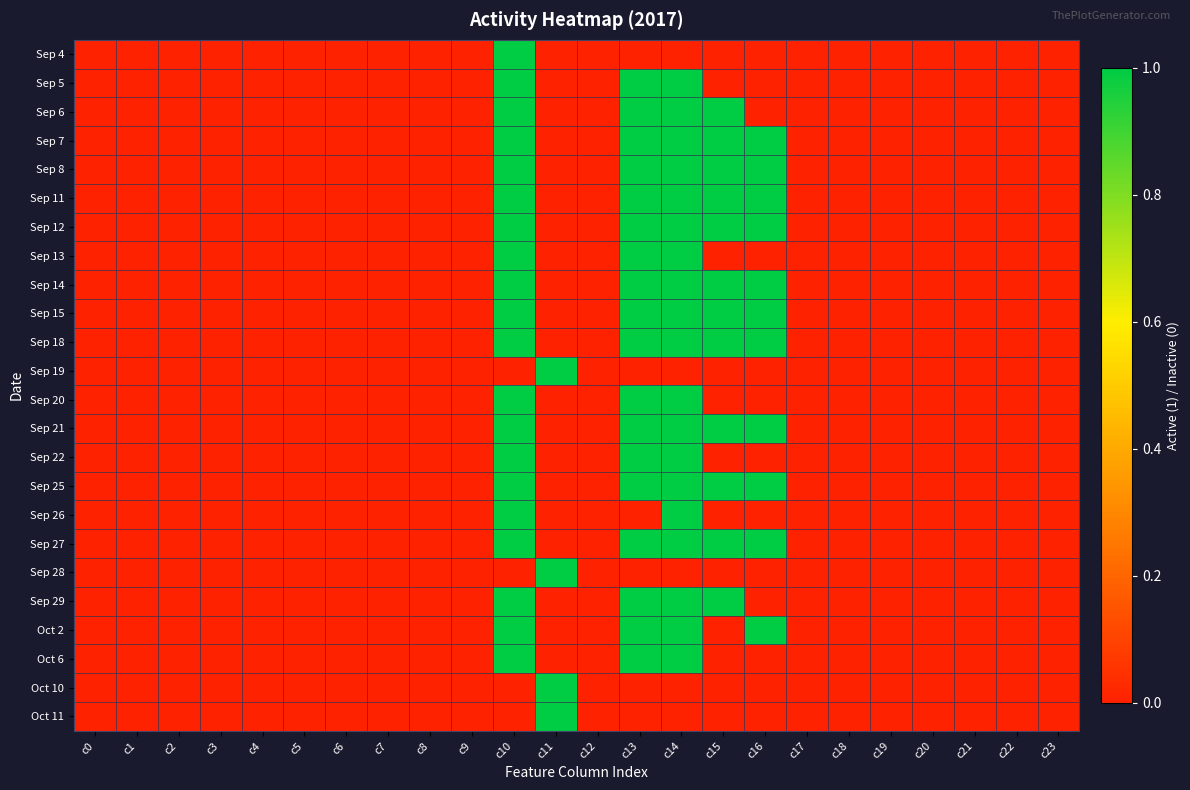

Which series has the largest total across all categories?

Sep 7